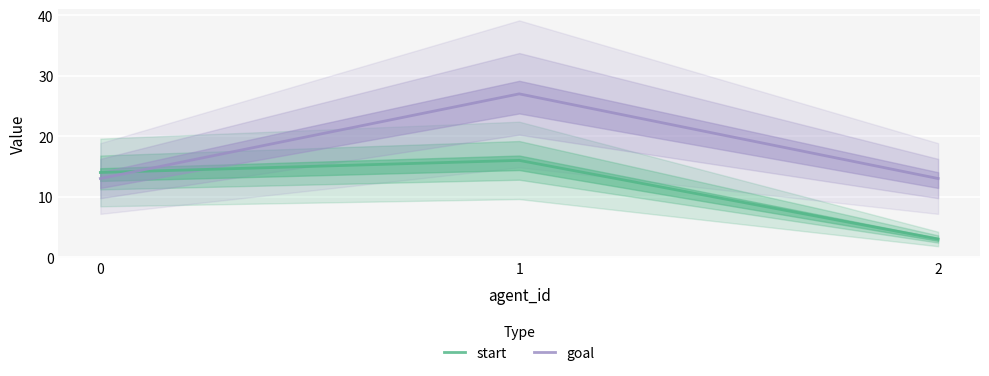

Reading left to right, list all the values displayed in this chart.

start: 14	16	3
goal: 13	27	13